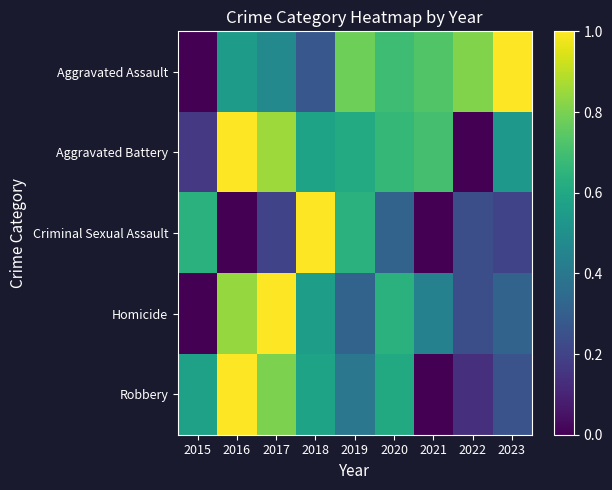

What is the total value across all series at 2017?

3.3